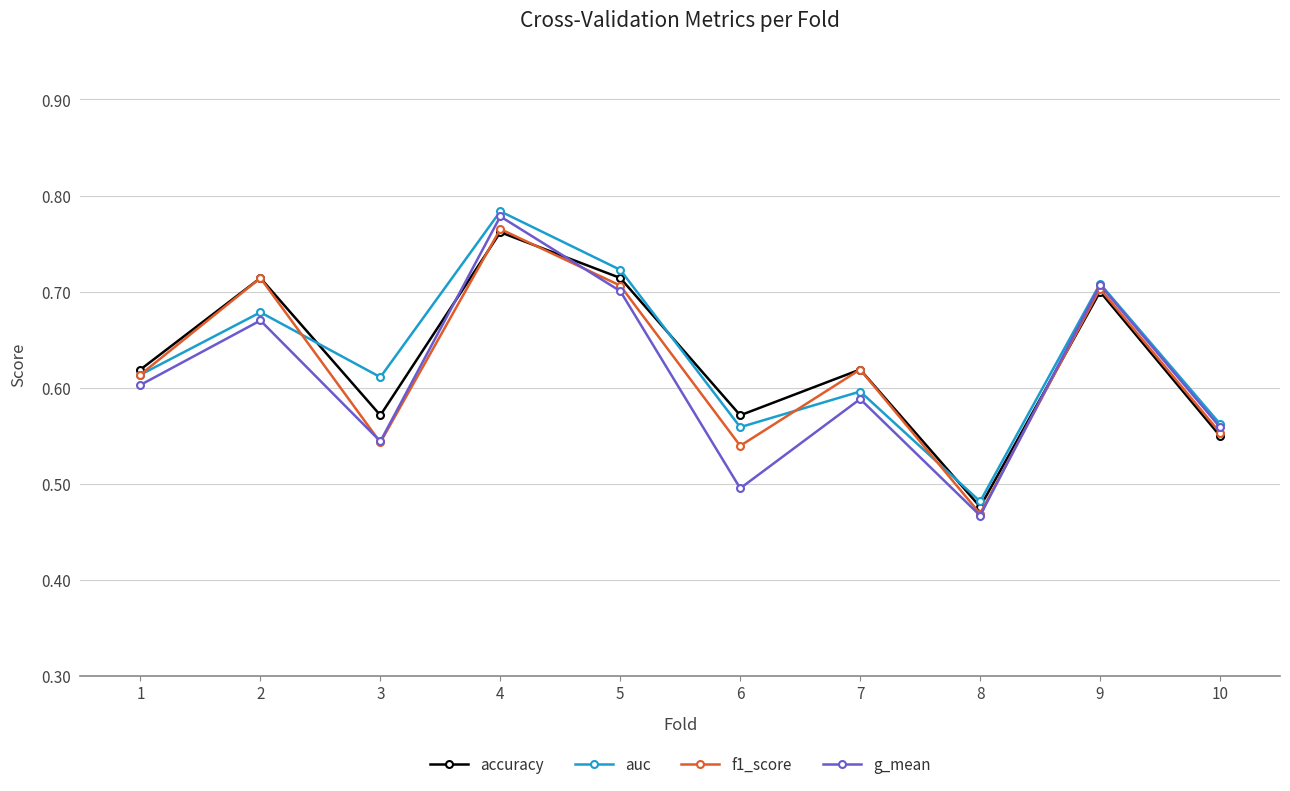

Which series has the largest range (max minus min)?

g_mean